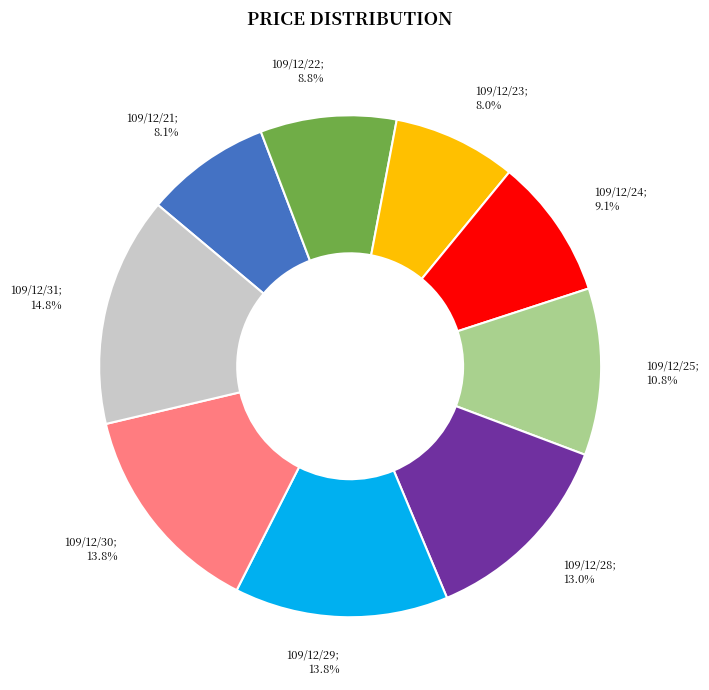

Is there any slice that represents more than half of the pie?

No